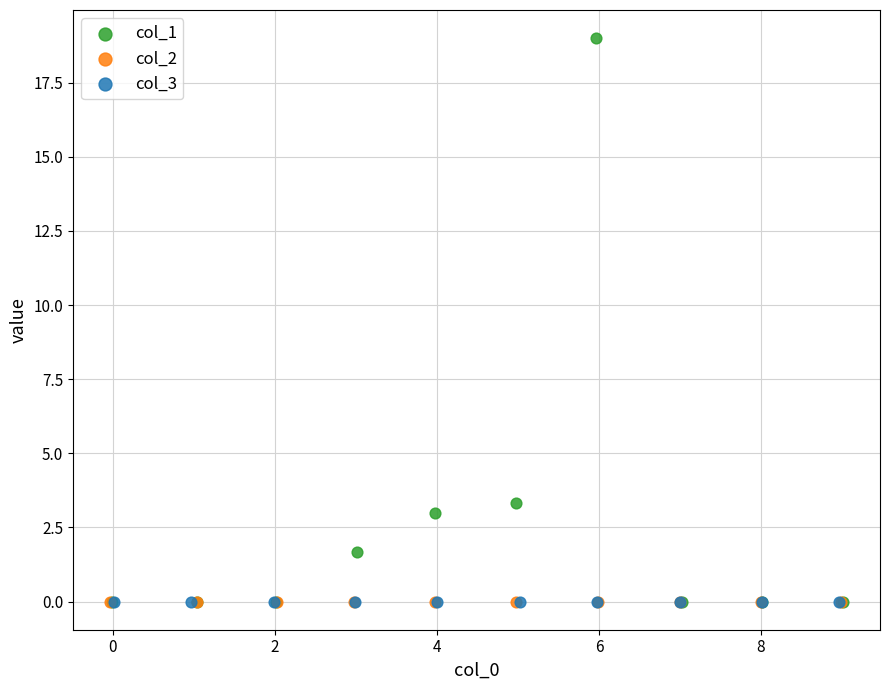

What are all the series names shown in the legend?

col_1, col_2, col_3